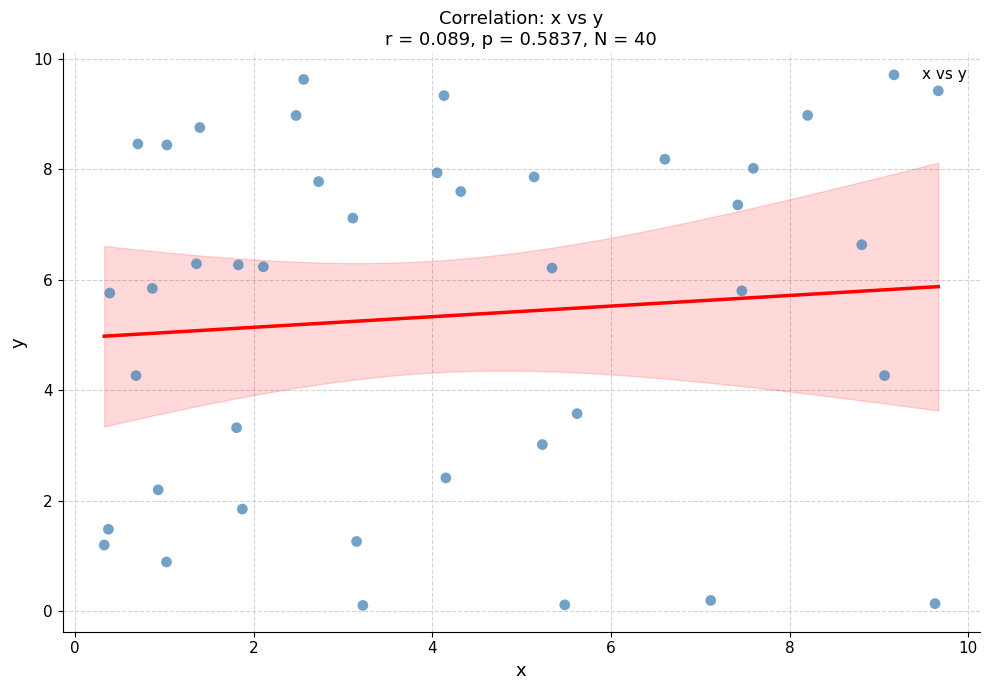

What is the range of Y values (max minus min)?

9.5